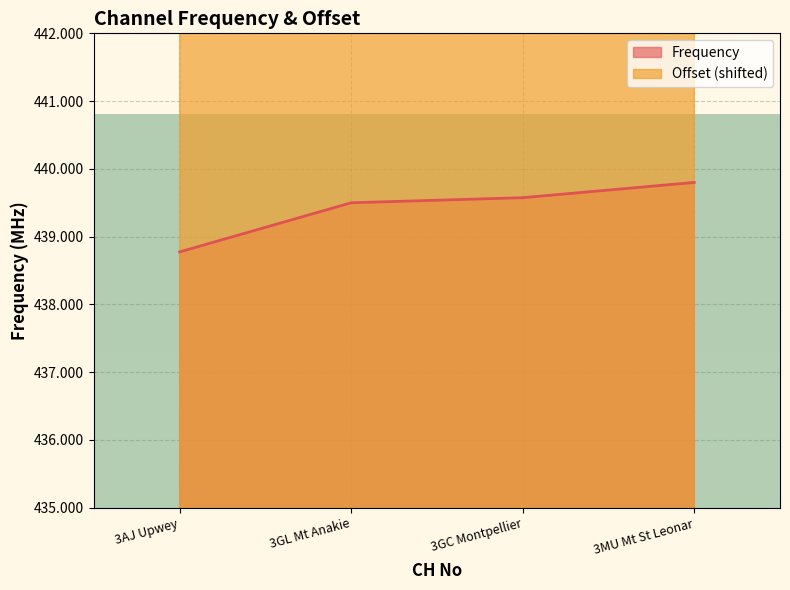

Is it true that Frequency equals 606.6 at 3MU Mt St Leonar?

False